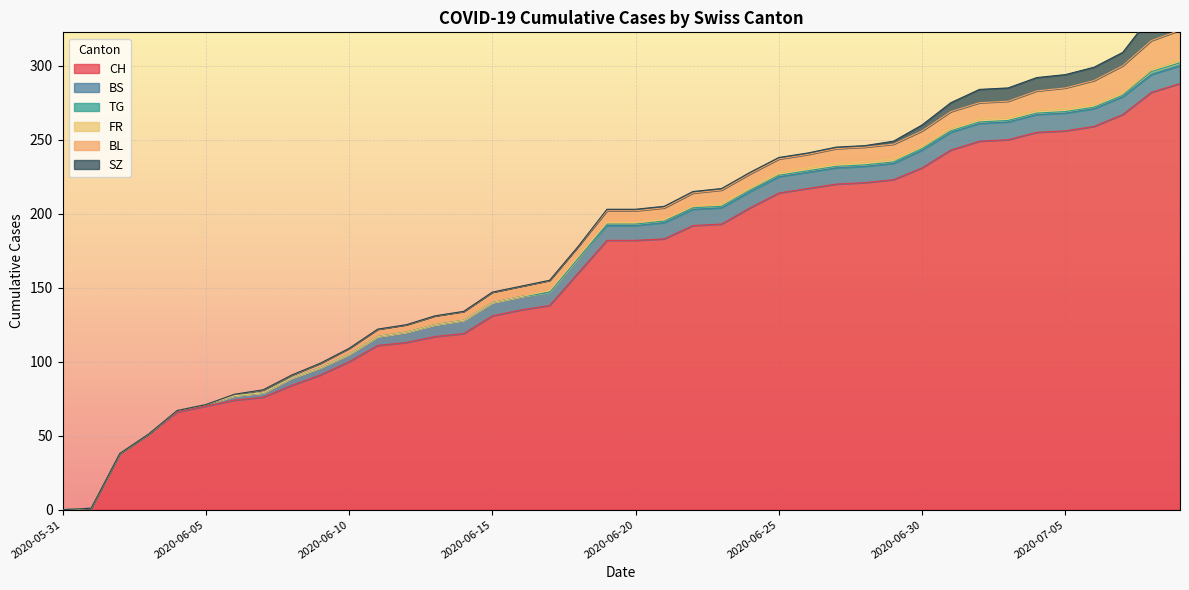

Reading right to left, extract all data points from this chart.

CH: 288	282	267	259	256	255	250	249	243	231	223	221	220	217	214	204	193	192	183	182	182	160	138	135	131	119	117	113	111	100	91	84	76	74	70	66	51	38	1	0
BS: 12	12	12	12	12	12	12	12	12	12	11	11	11	11	11	11	11	11	11	10	10	10	9	9	9	9	8	7	6	5	5	5	3	3	1	1	0	0	0	0
TG: 2	2	1	1	1	1	1	1	1	1	1	1	1	1	1	1	1	1	1	1	1	0	0	0	0	0	0	0	0	0	0	0	0	0	0	0	0	0	0	0
FR: 2	2	2	2	2	2	2	2	2	2	2	2	2	2	2	2	2	1	1	1	1	1	1	0	0	0	0	0	0	0	0	0	0	0	0	0	0	0	0	0
BL: 20	19	18	16	14	13	11	11	11	10	10	10	10	9	9	9	9	9	8	8	8	7	7	7	7	6	6	5	5	4	3	2	2	1	0	0	0	0	0	0
SZ: 17	17	9	9	9	9	9	9	6	4	2	1	1	1	1	1	1	1	1	1	1	0	0	0	0	0	0	0	0	0	0	0	0	0	0	0	0	0	0	0